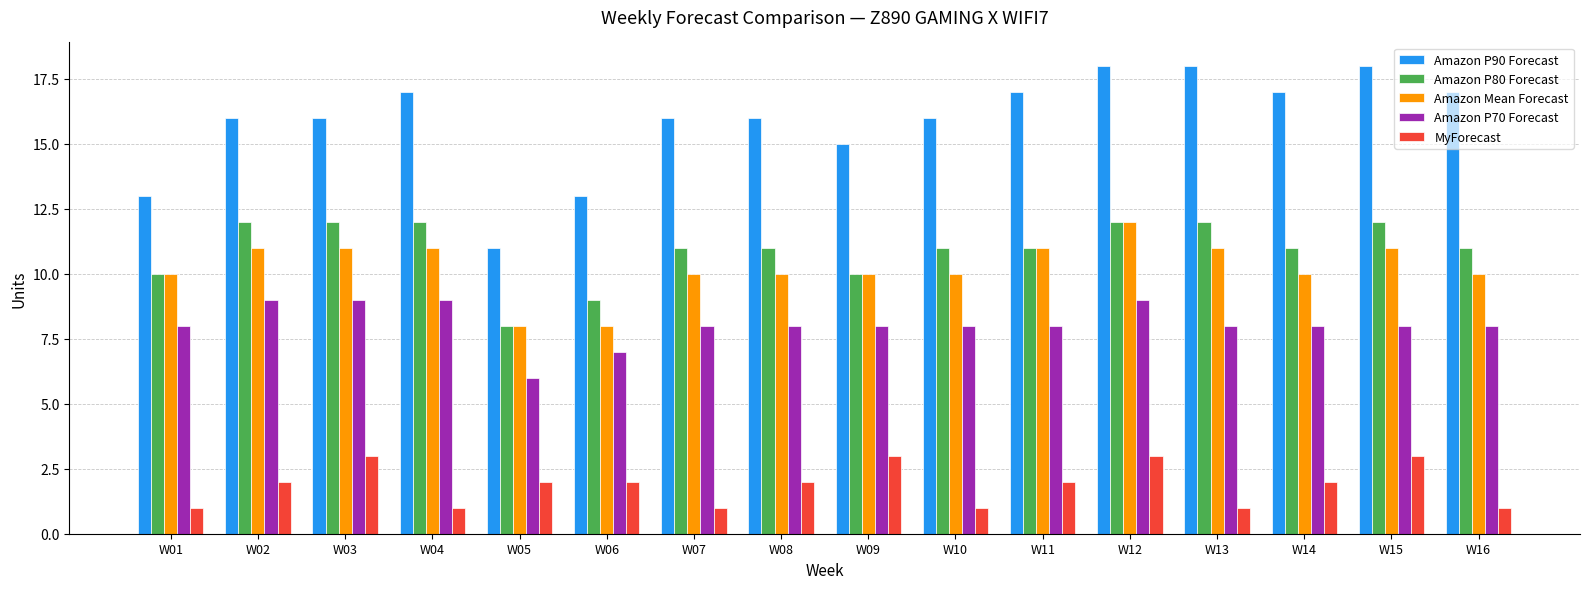

What is the highest value of the MyForecast series?

3